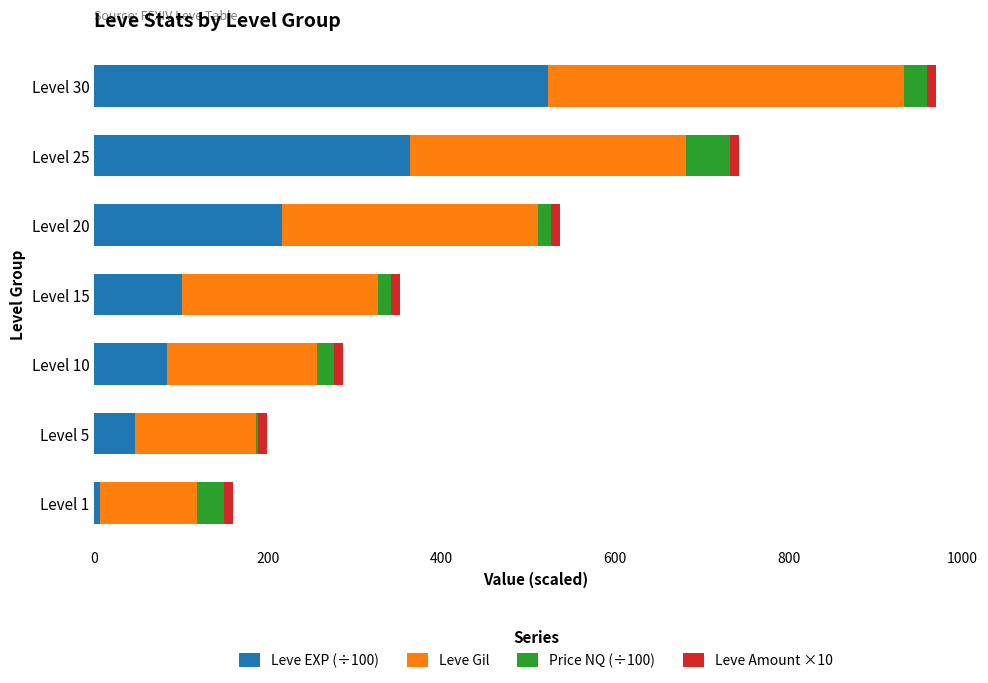

At which category is the sum across all series the highest?

Level 30